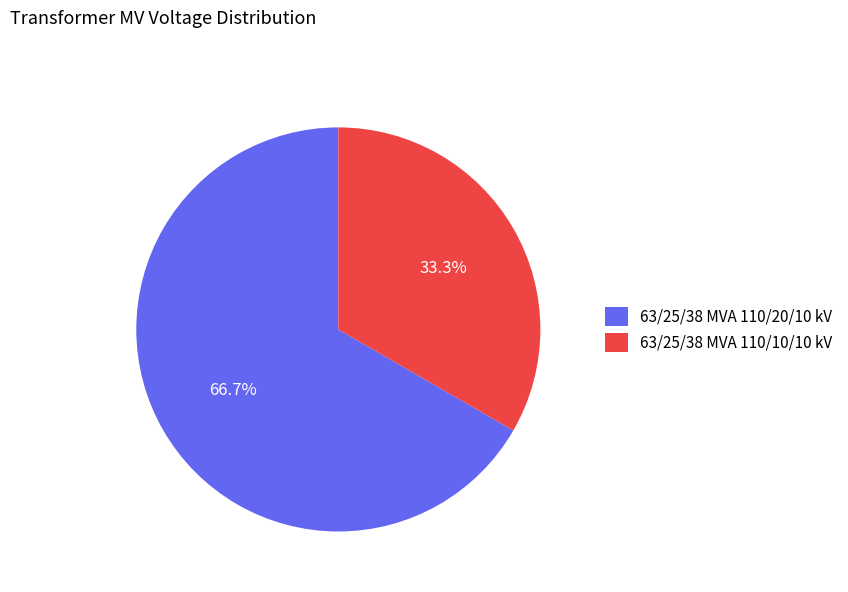

Is it true that 63/25/38 MVA 110/20/10 kV is 80% of the pie?

False